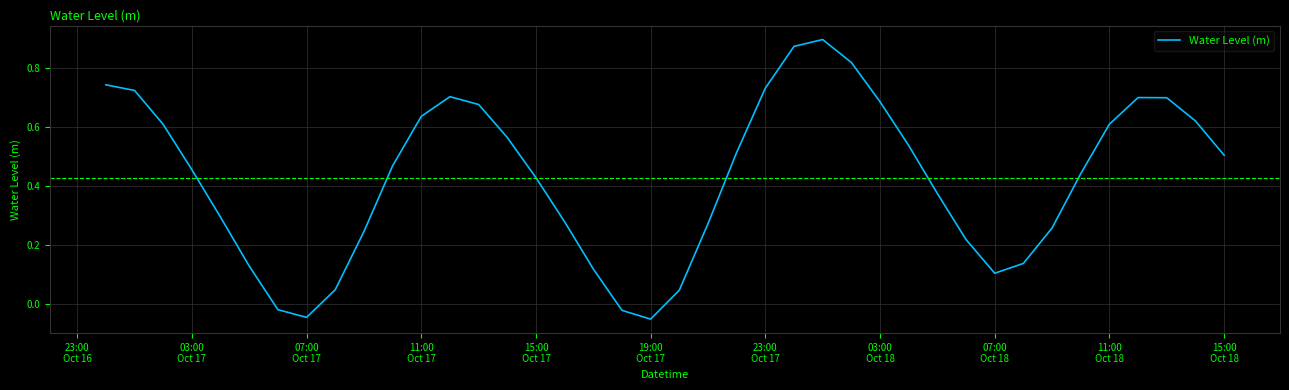

Does the chart have visible grid lines?

Yes